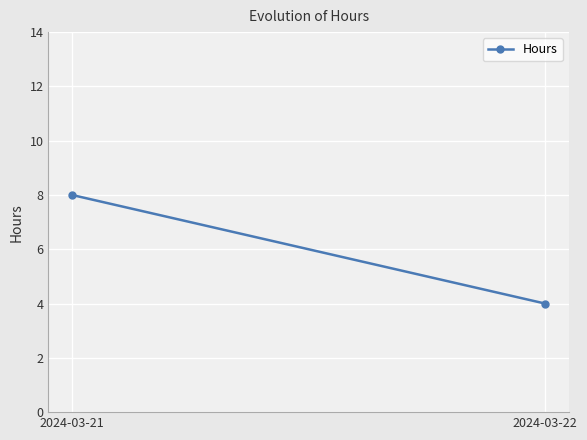

List the labels in order of value, smallest first.

2024-03-22, 2024-03-21